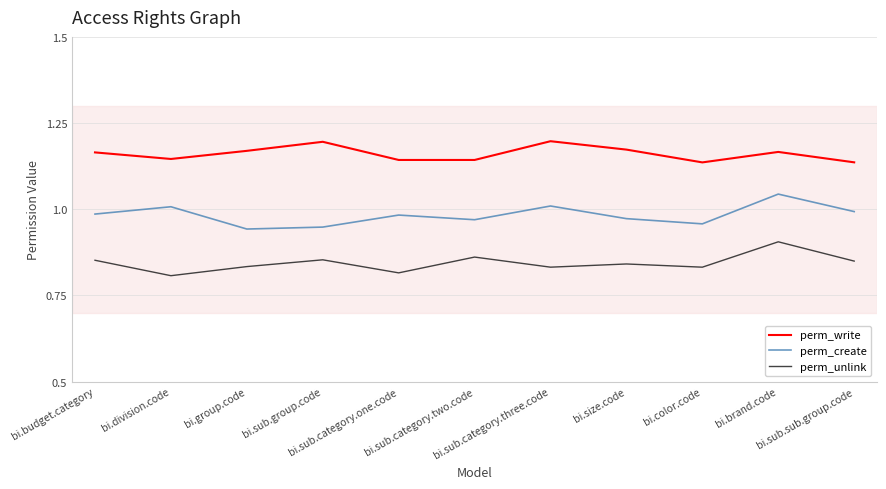

Where is the first local minimum for perm_unlink?

bi.division.code